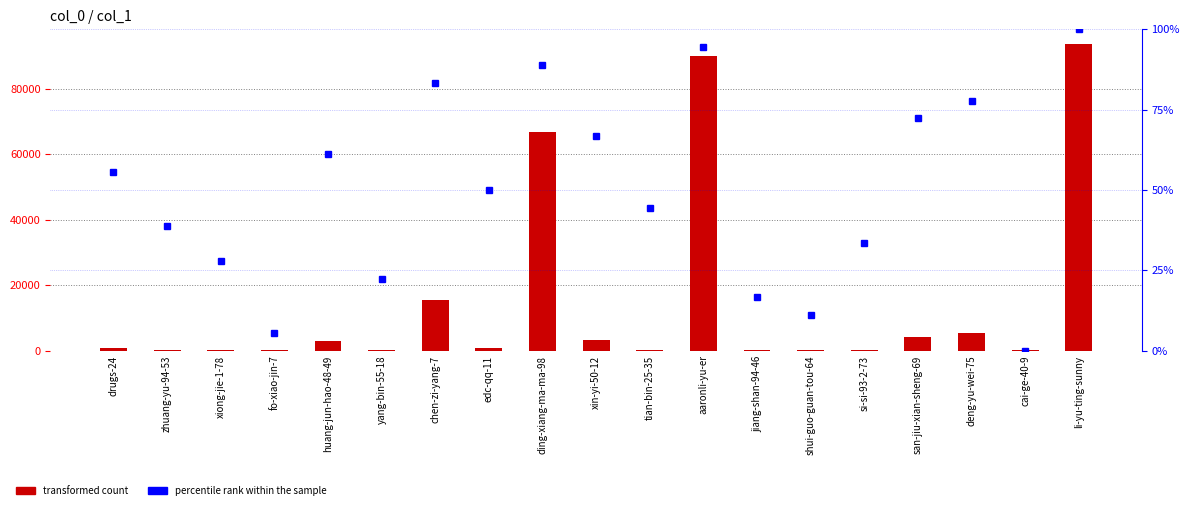

At which category is the sum across all series the highest?

li-yu-ting-sunny